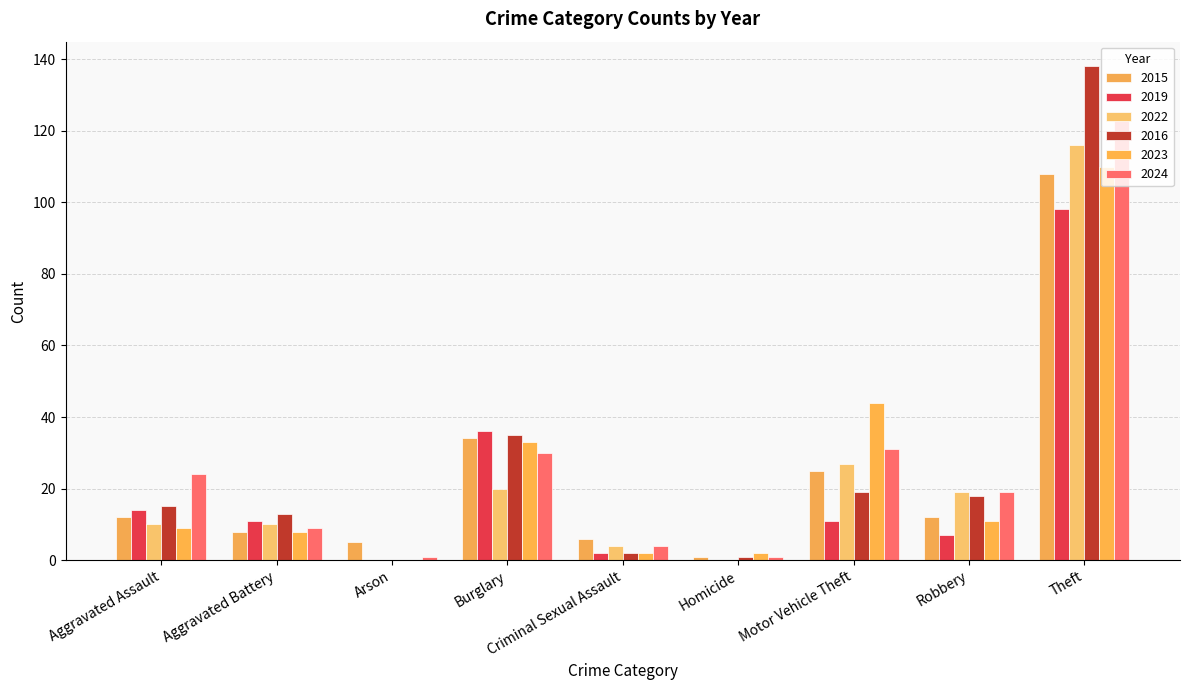

What is the lowest value of the 2024 series?

1